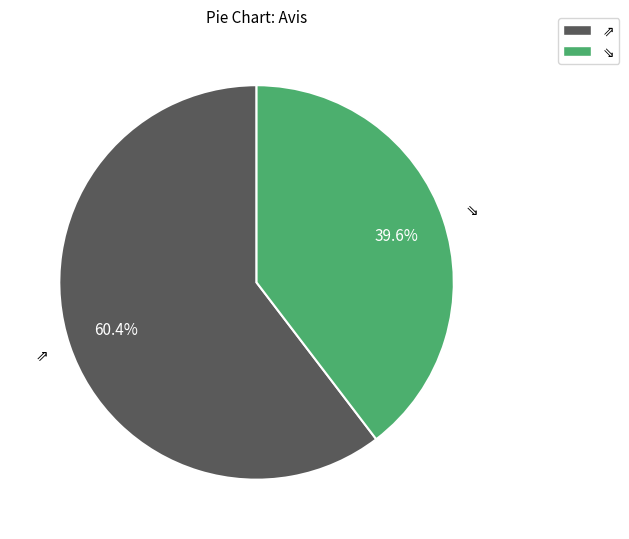

Is there any slice that represents more than half of the pie?

Yes